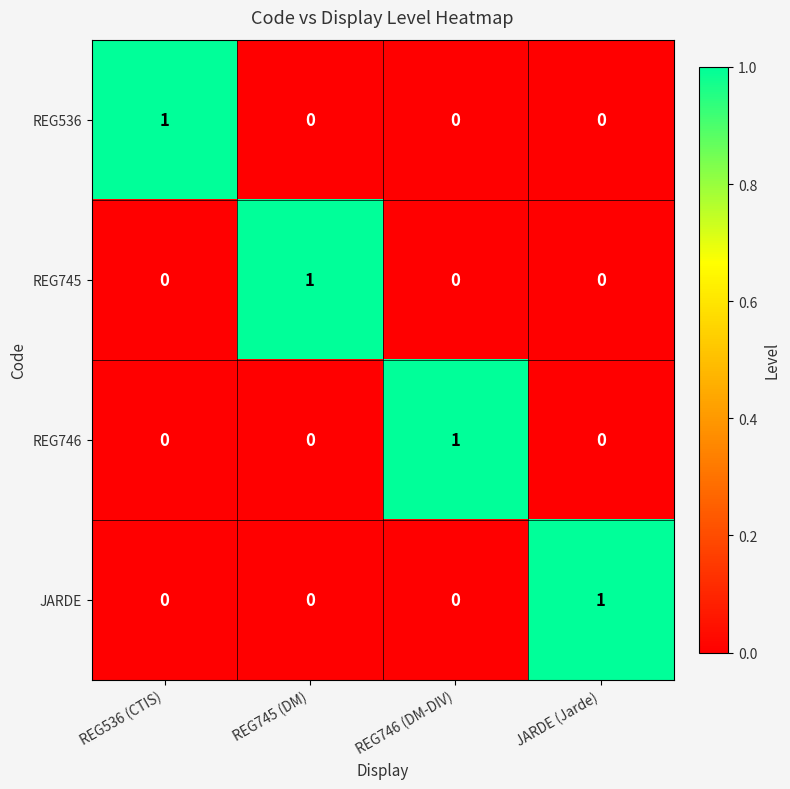

True or false: REG536 has a value of 0 at REG746 (DM-DIV).

True